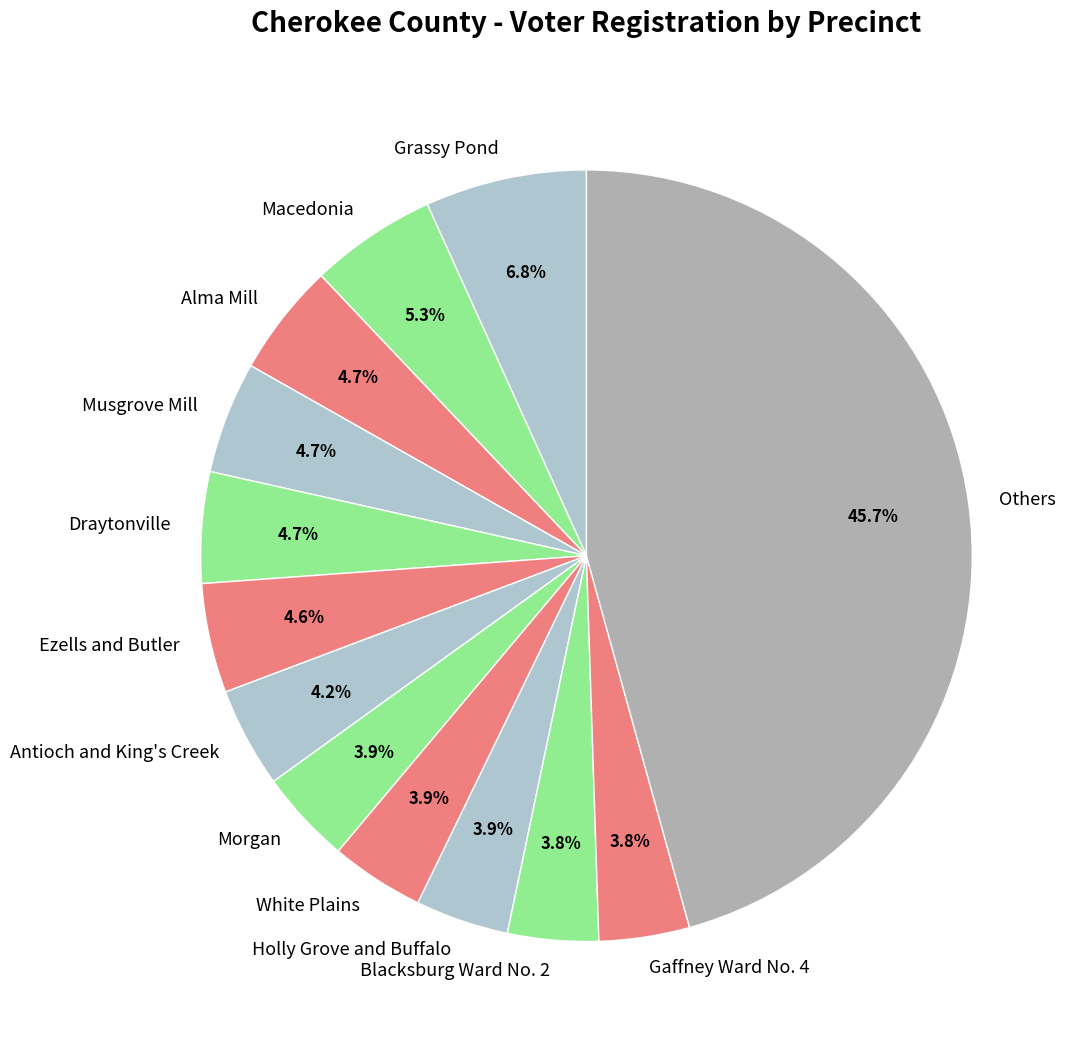

To the nearest percent, what is the average slice percentage?

8%